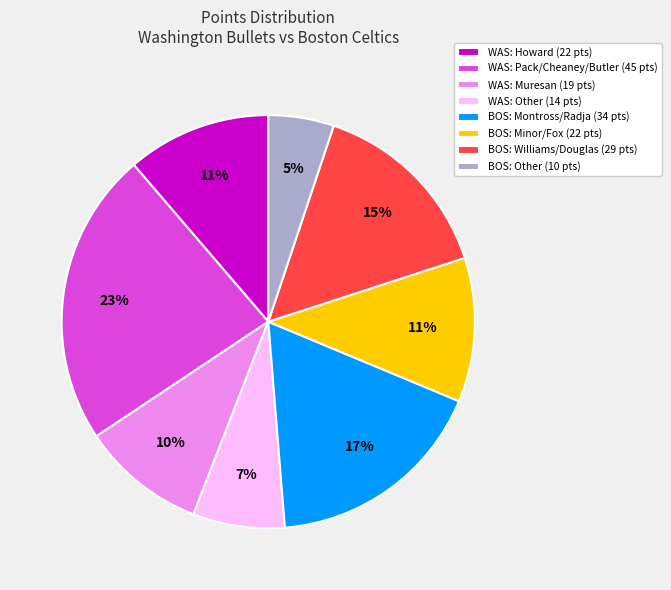

Do WAS: Muresan (19 pts) and WAS: Howard (22 pts) together represent more than half of the pie?

No